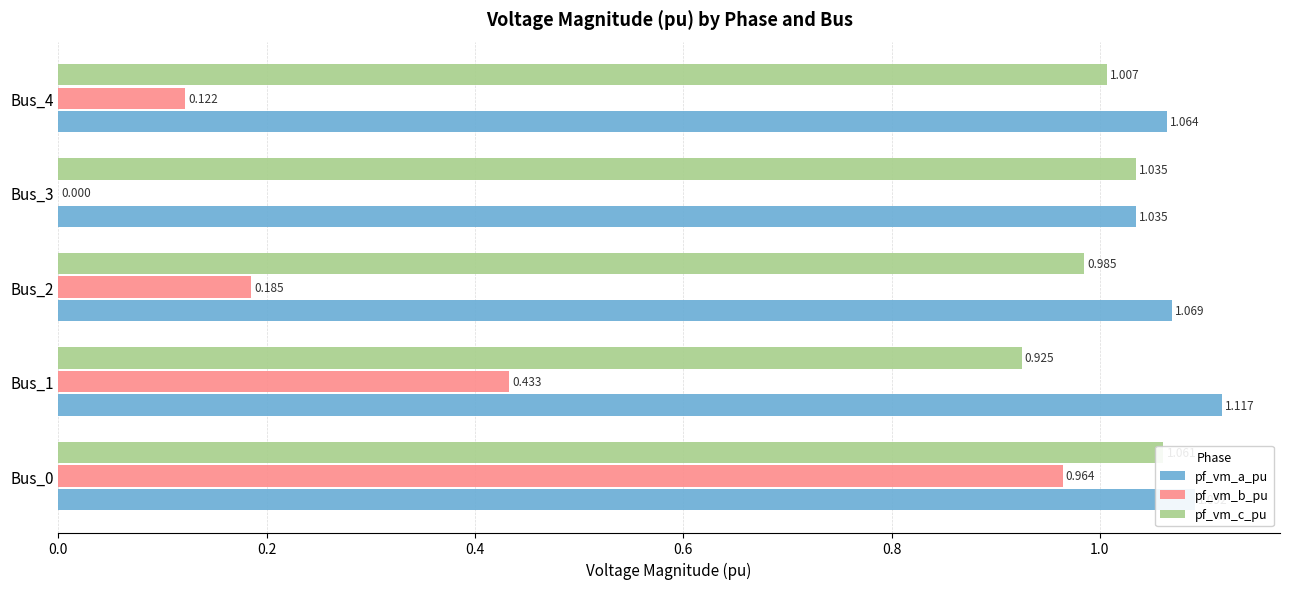

How many bars are there in each group?

3